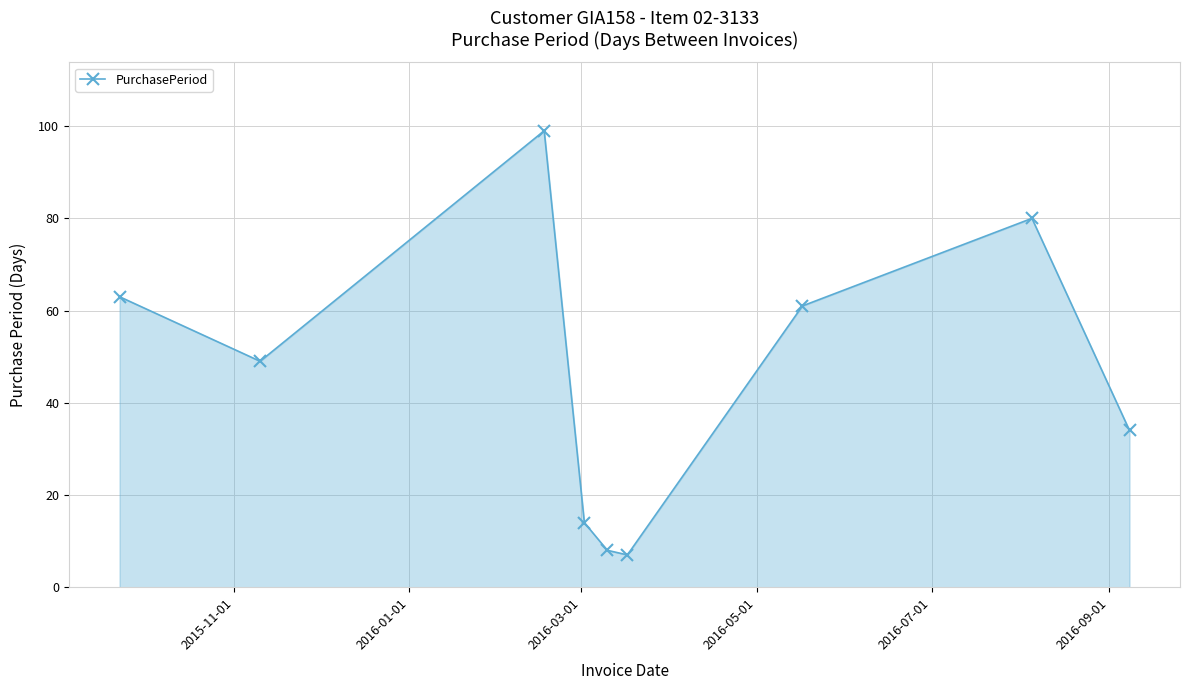

What is the difference between the second highest and second lowest values?

72